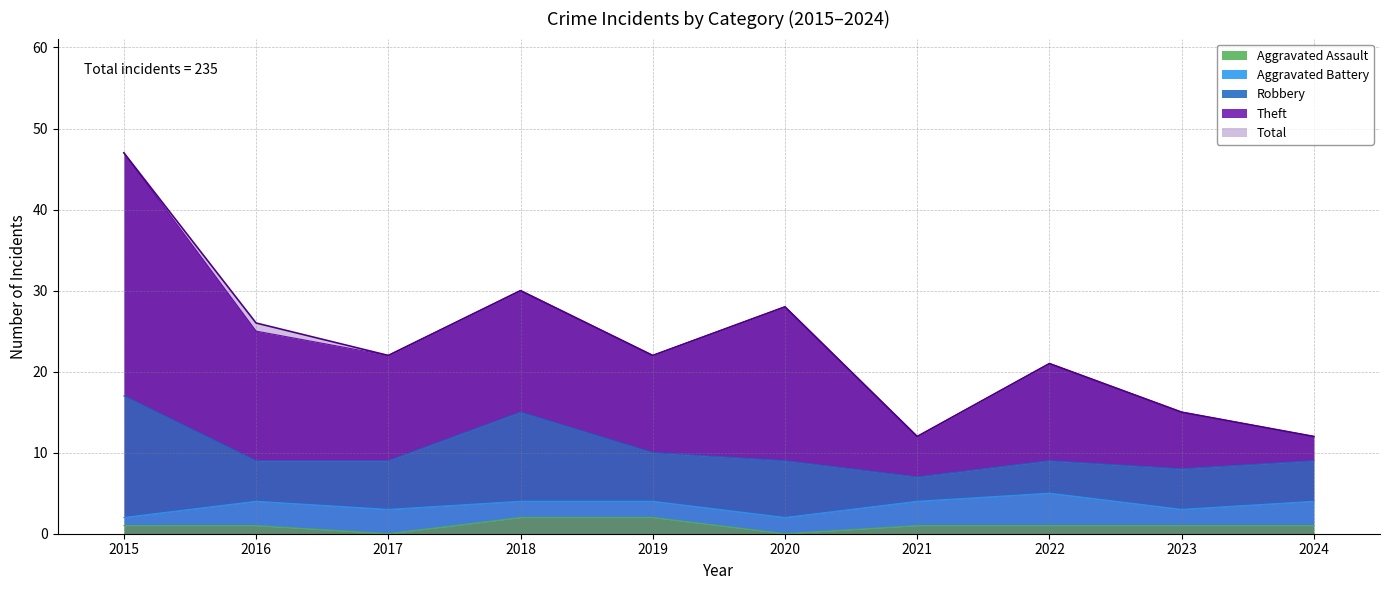

What value does the Aggravated Assault series have at 2019?

2